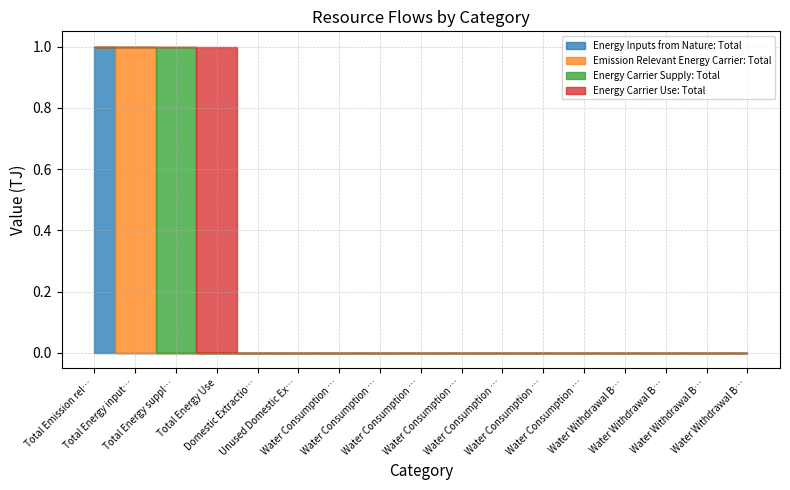

Is it true that Total Energy Use equals 1 at Total Emission relevant energy use?

False